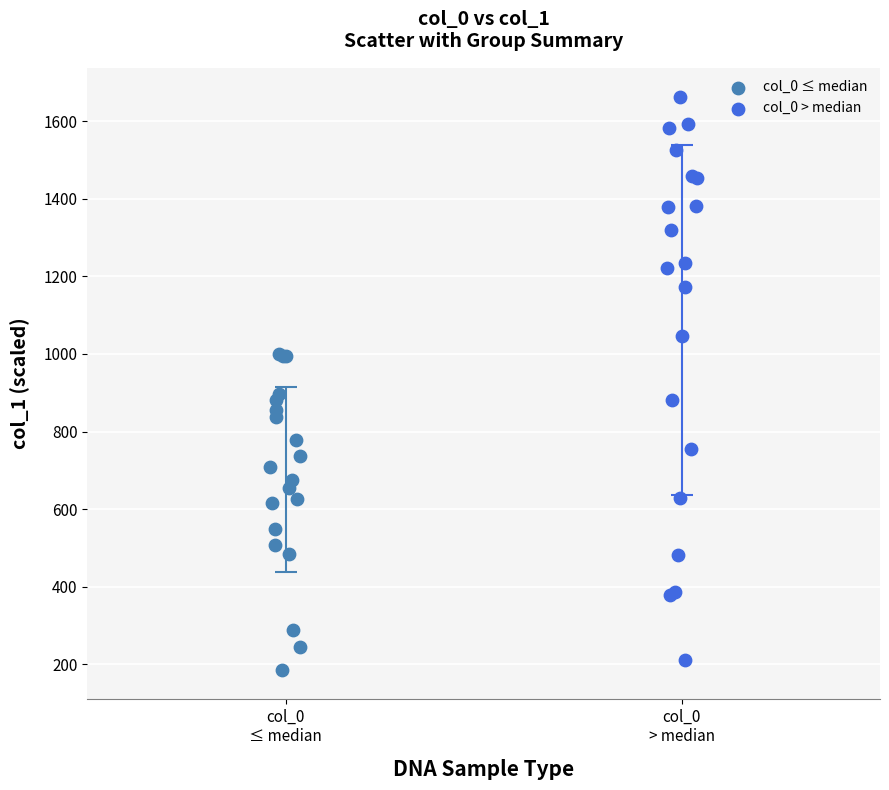

Which series has the widest spread of Y values?

col_0 > median